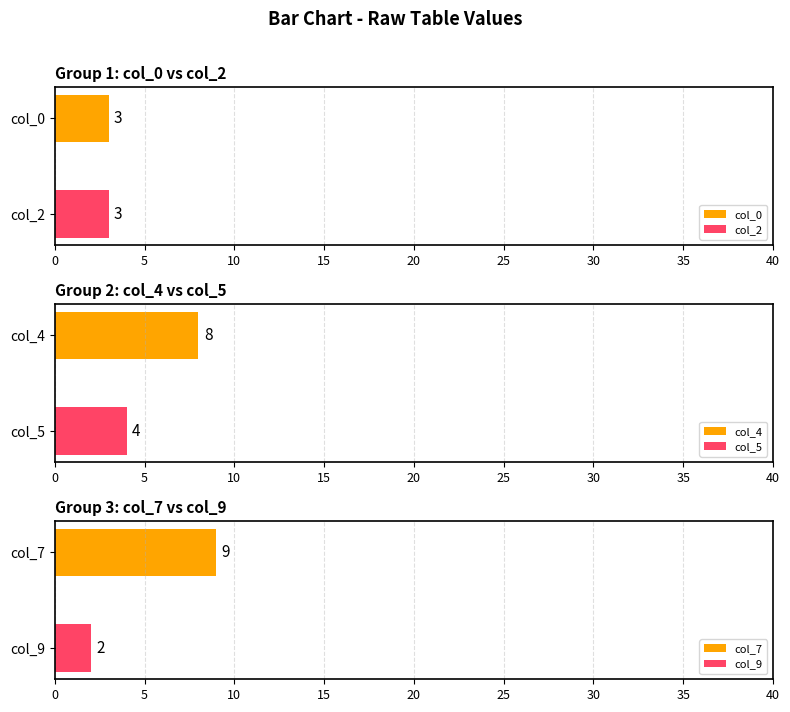

What is the minimum value for col_4?

8